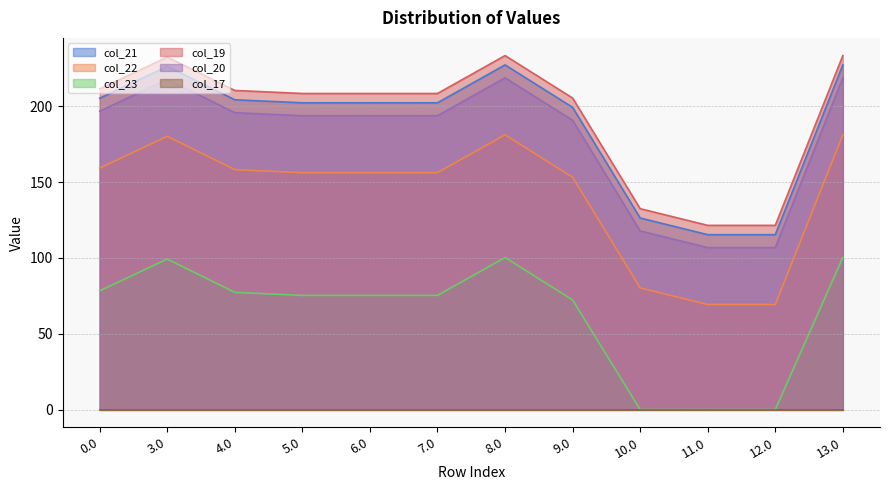

How many lines are shown in the chart?

6